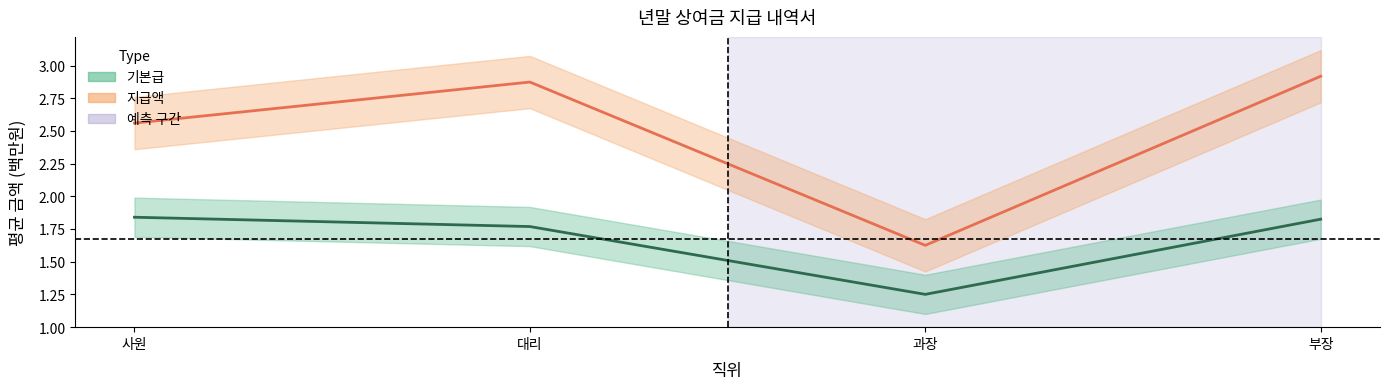

The value of 지급액 at 과장 is 1.6. True or false?

True